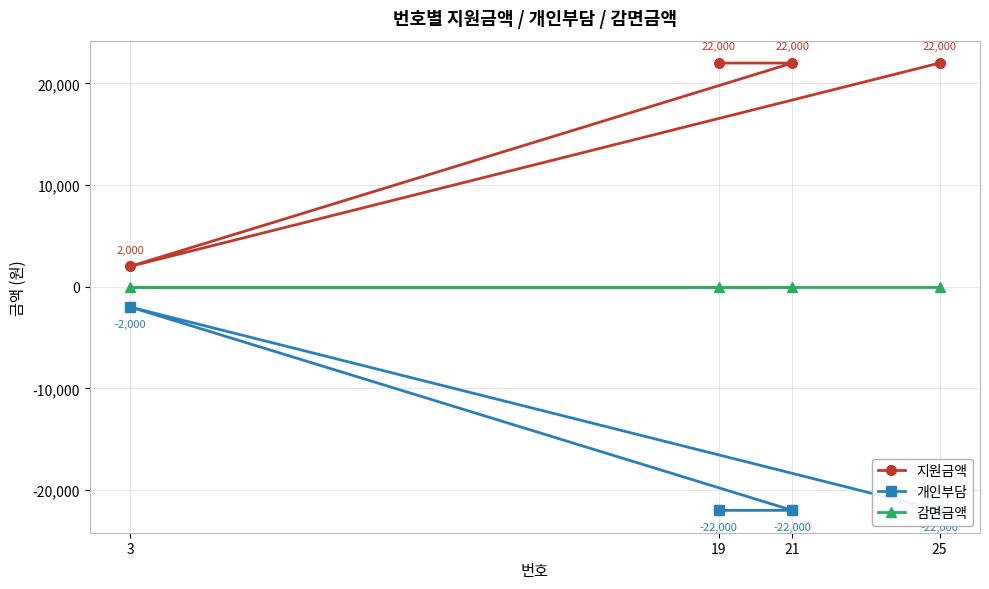

How many lines are shown in the chart?

3